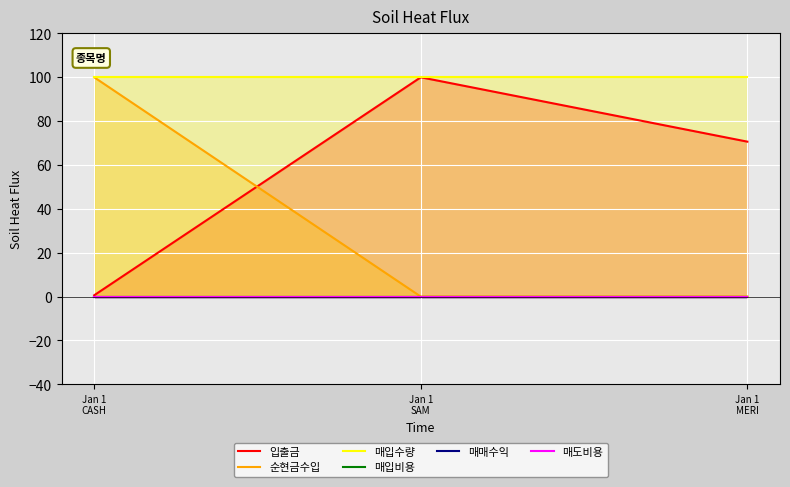

What is the label of the 1st point from the right?

Jan 1
MERI